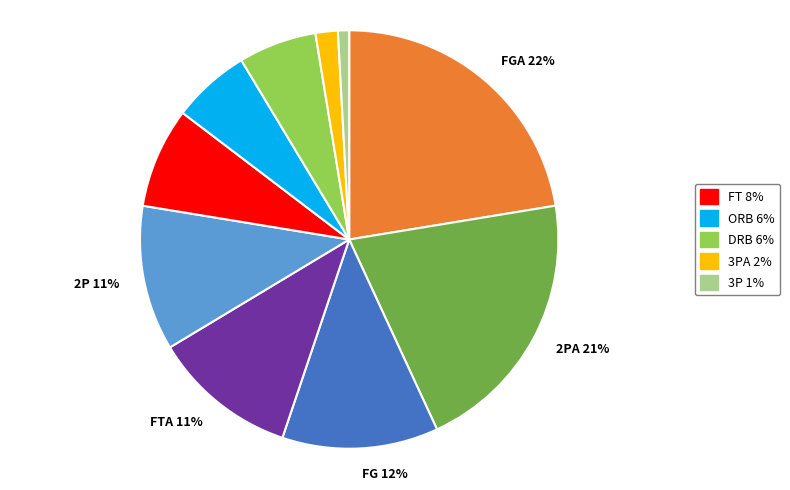

Does any single category account for the majority?

No